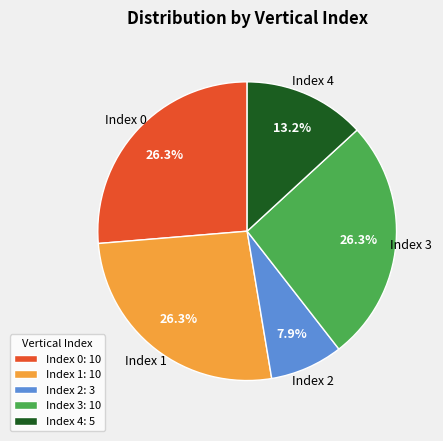

Is the sum of Index 3: 10 and Index 2: 3 greater than half?

No